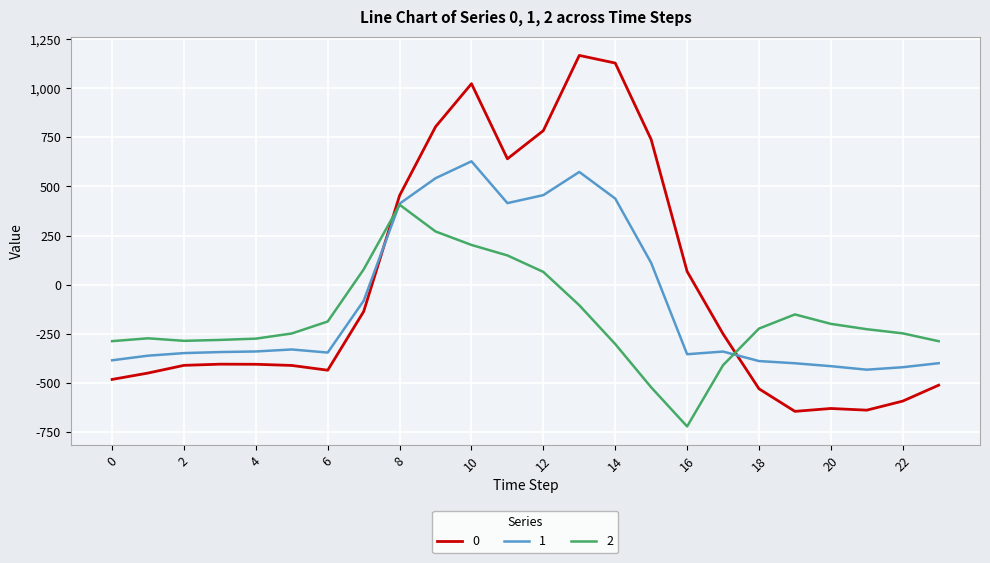

What is the minimum value shown in the chart?

-721.2